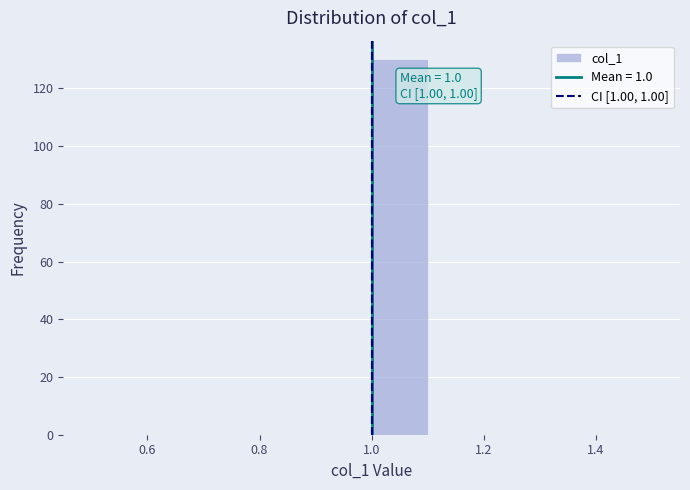

Which range on the x-axis has the tallest bar?

1.0 to 1.1